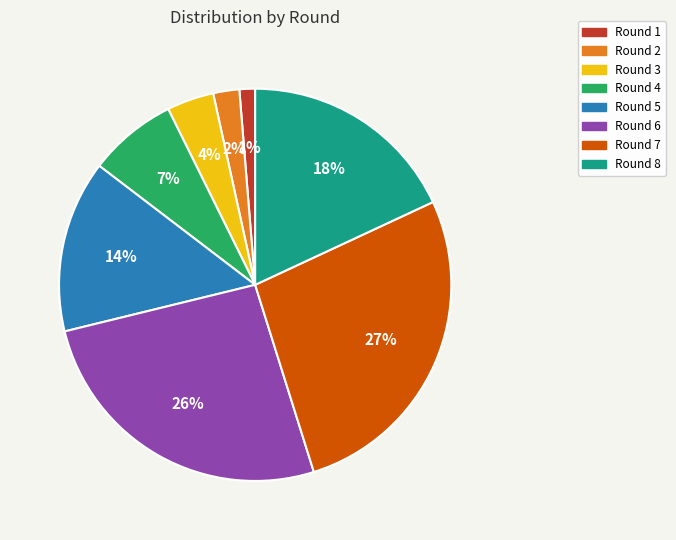

Which has a higher value, Round 4 or Round 5?

Round 5